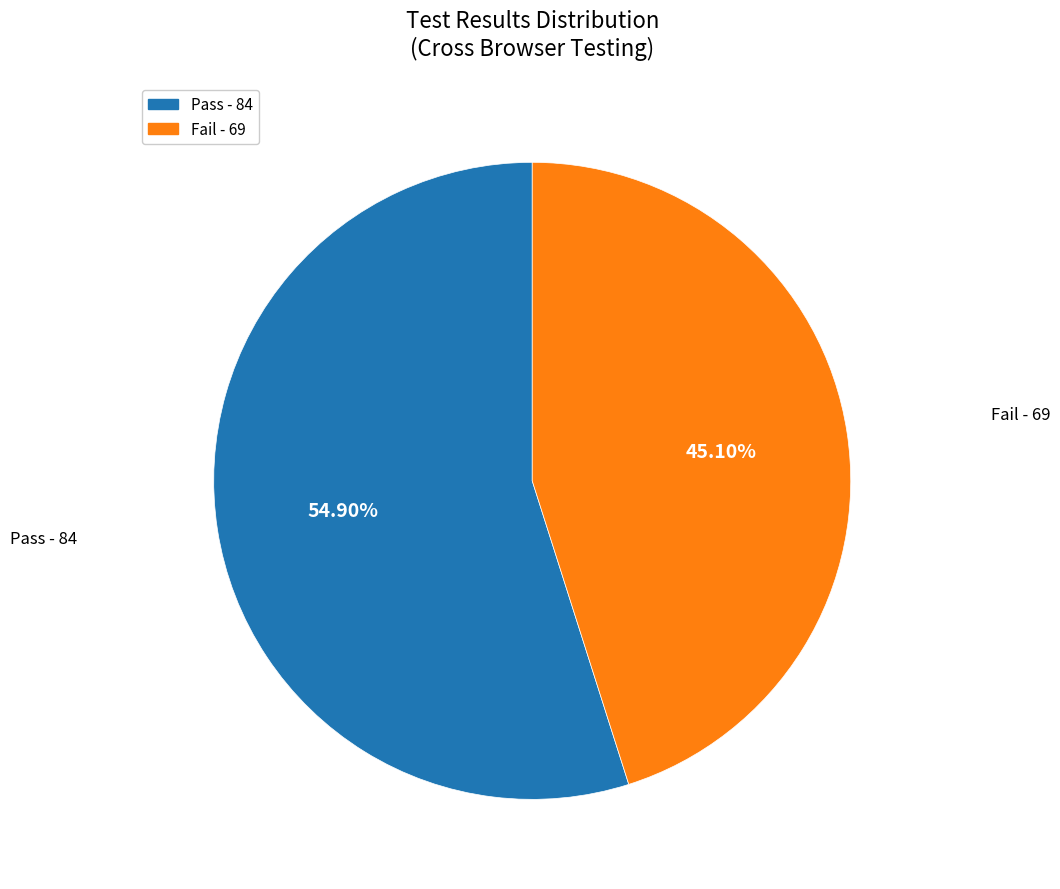

Is there any slice that represents more than half of the pie?

Yes